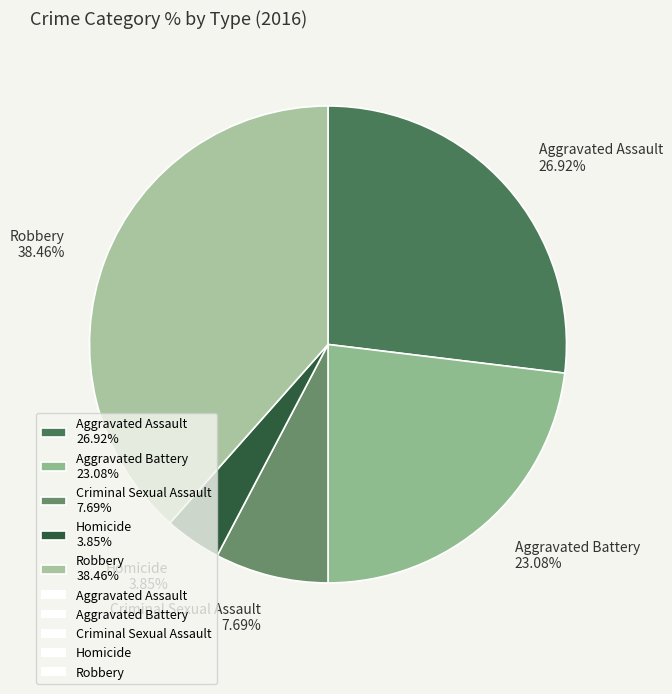

Which has a higher value, Aggravated Battery 23.08% or Aggravated Assault 26.92%?

Aggravated Assault 26.92%